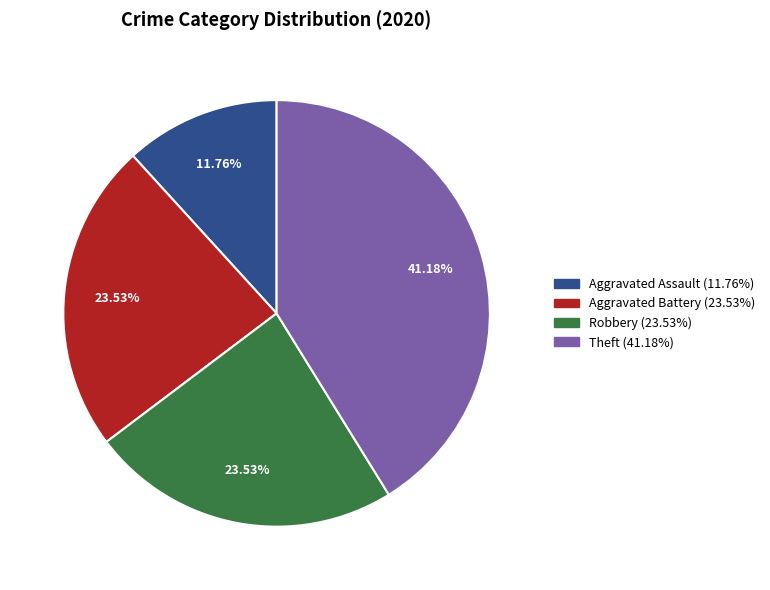

To the nearest percent, what percentage of the pie is Aggravated Battery?

24%